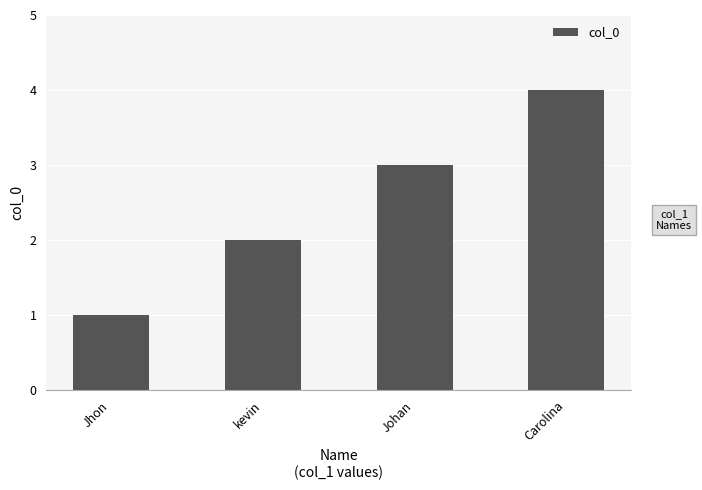

Count the number of categories in the chart.

4